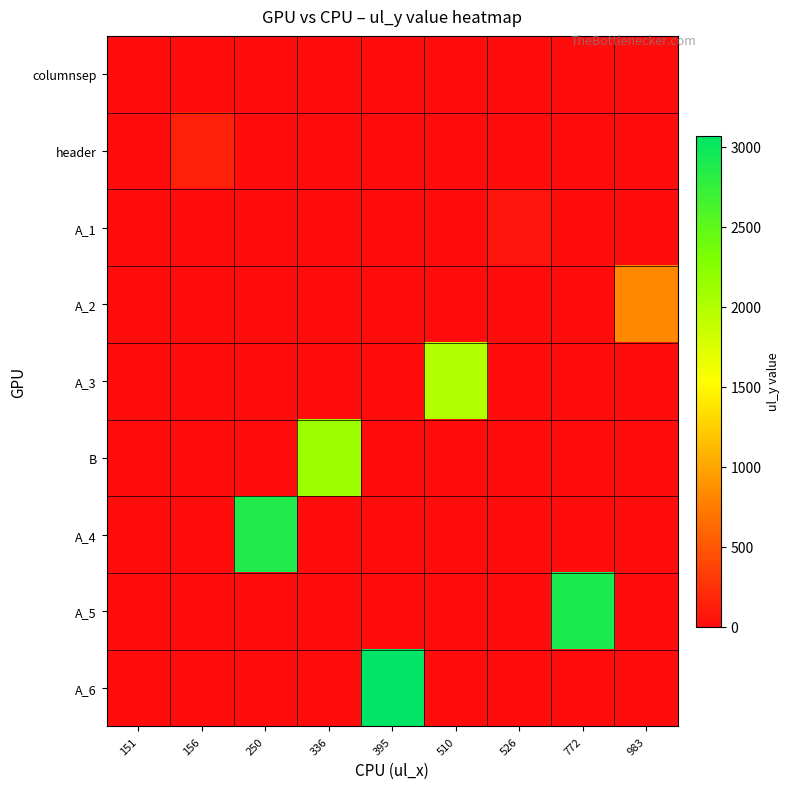

At which category is the sum across all series the highest?

395